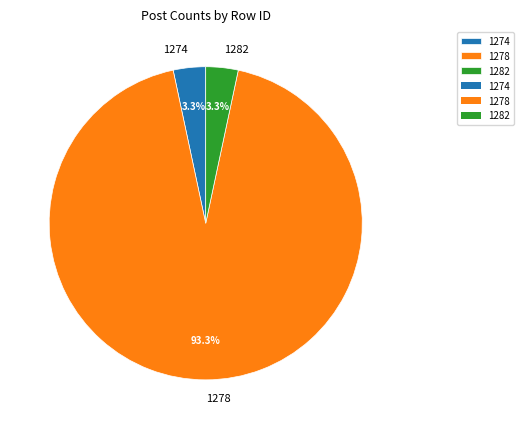

To the nearest percent, what is the average slice percentage?

33%